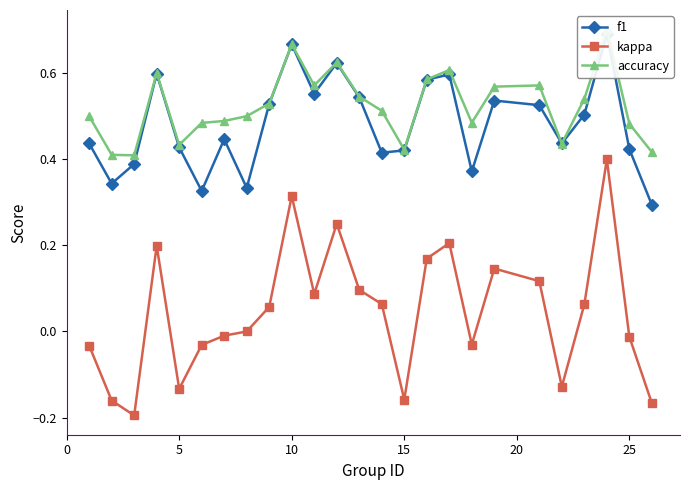

Rank the series by their maximum value, from lowest to highest.

kappa, f1, accuracy